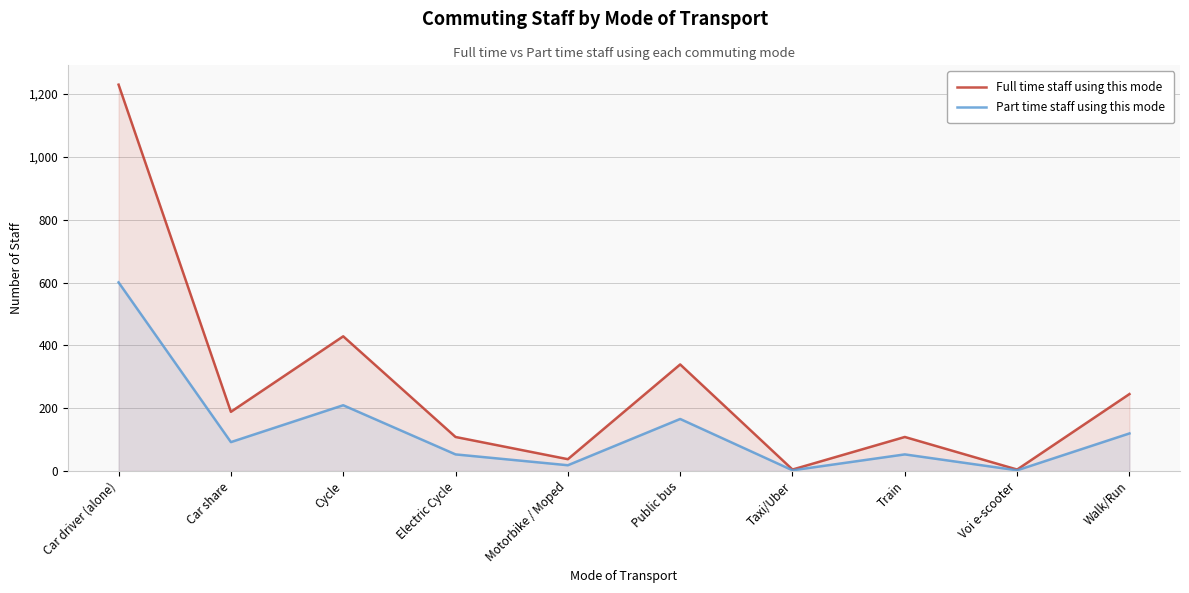

At which label does Part time staff using this mode reach its peak?

Car driver (alone)